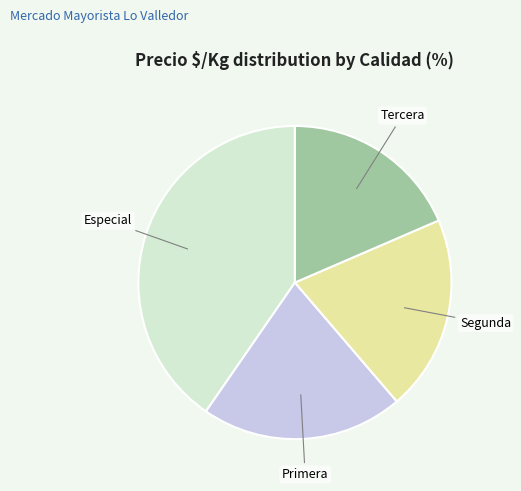

Is there any slice that represents more than half of the pie?

No